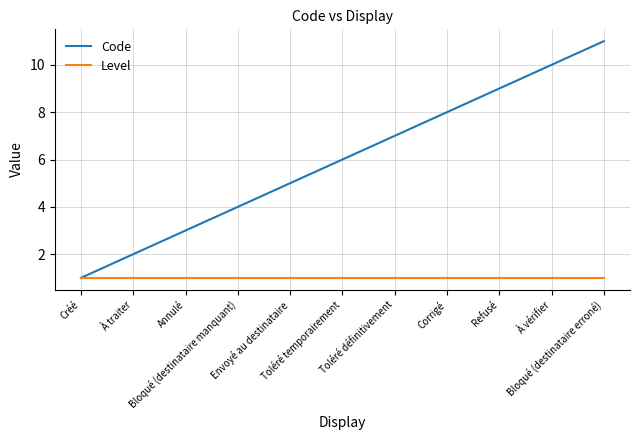

Which series has the largest total across all categories?

Code